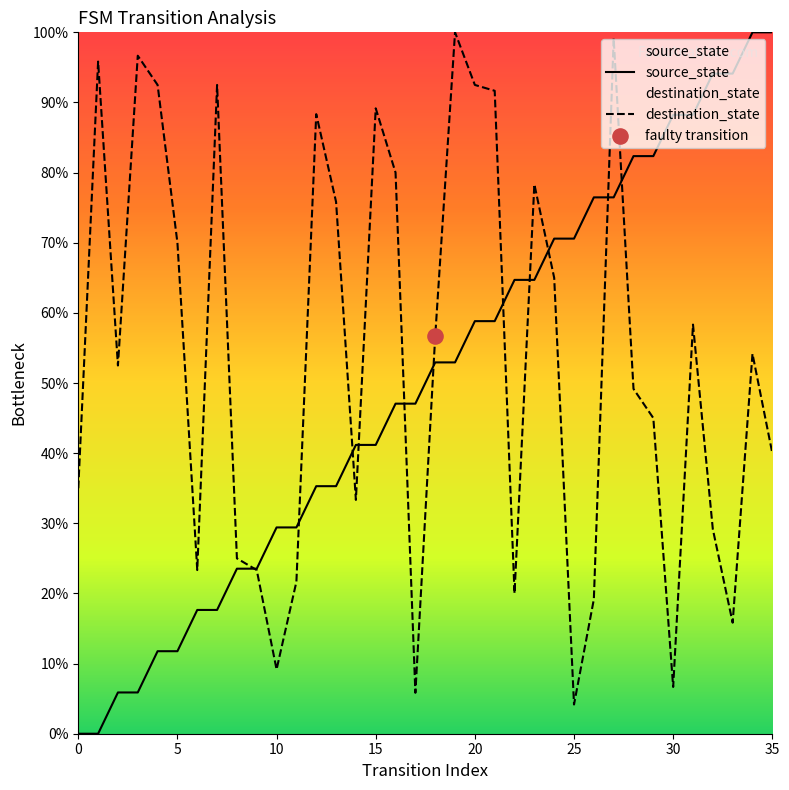

Which series has the largest total across all categories?

destination_state